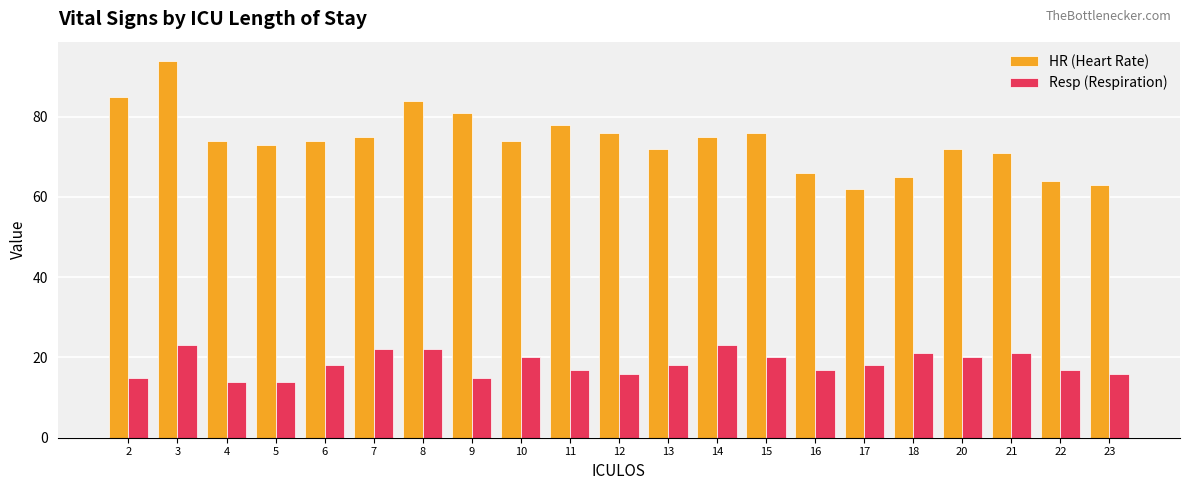

How many bars are there in total?

42